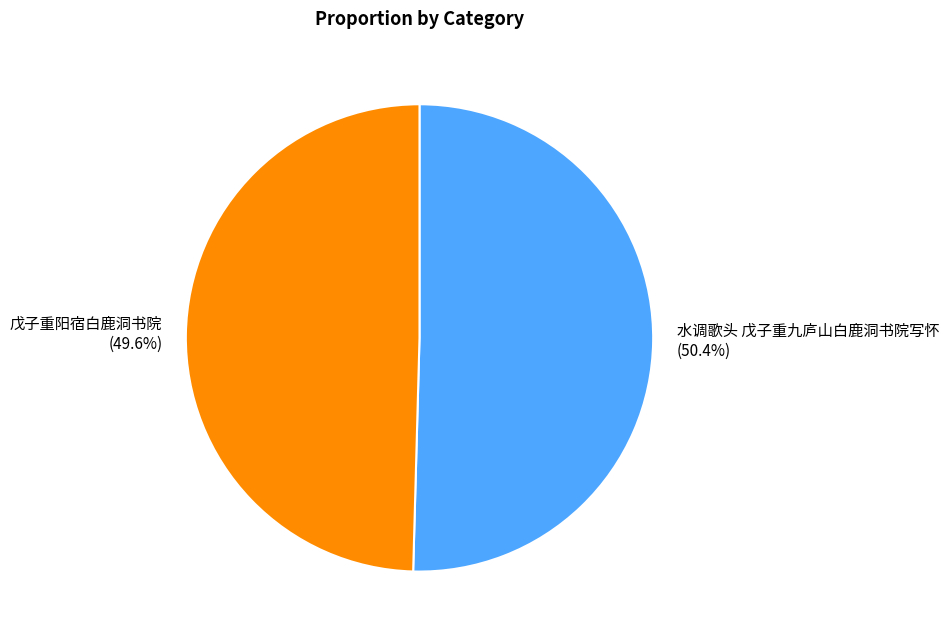

How many segments does this pie chart have?

2